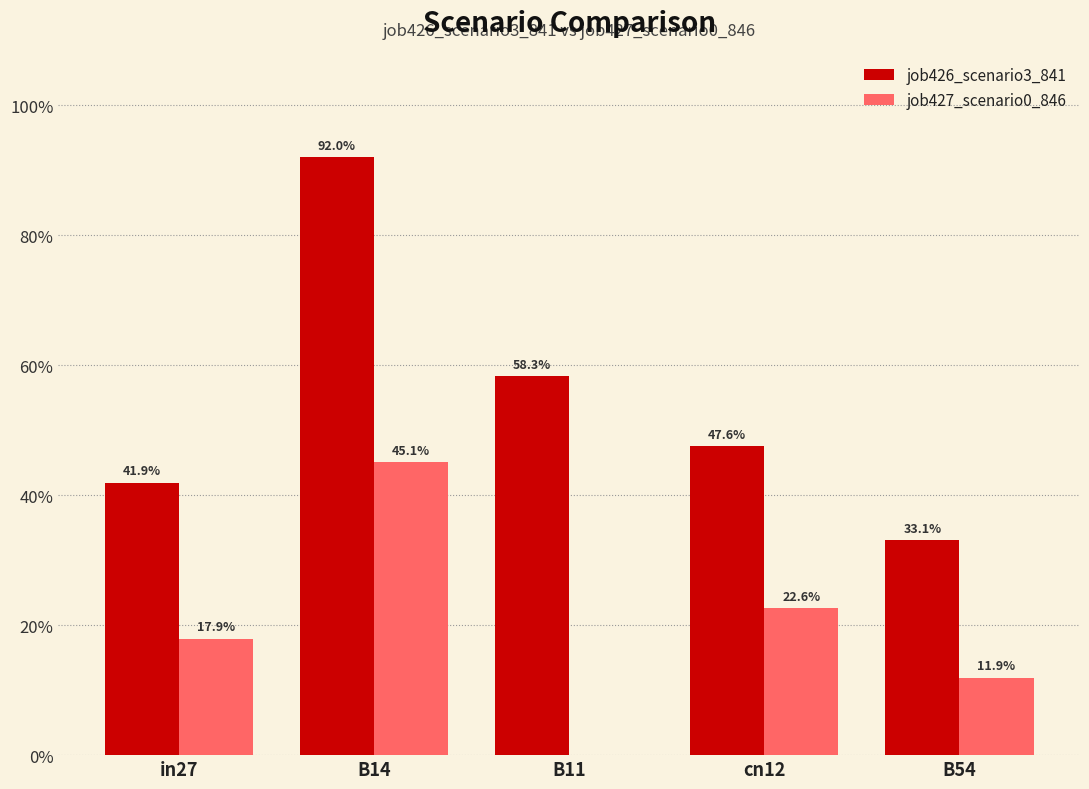

Is it true that job427_scenario0_846 equals 0.2 at in27?

True